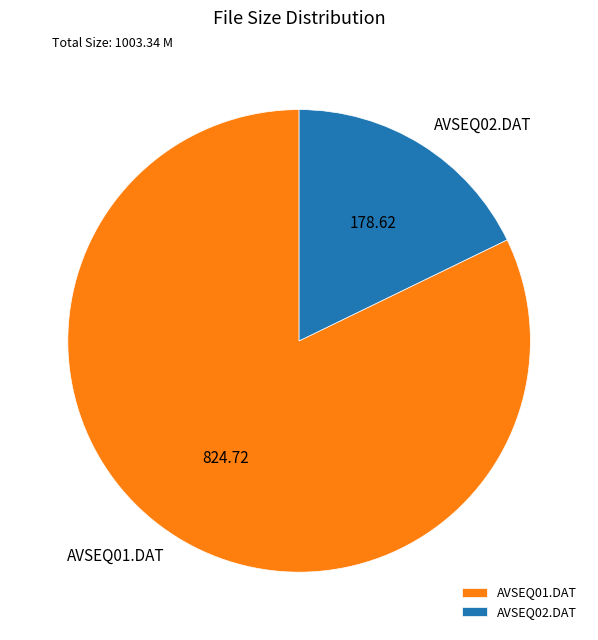

Do AVSEQ02.DAT and AVSEQ01.DAT together represent more than half of the pie?

Yes